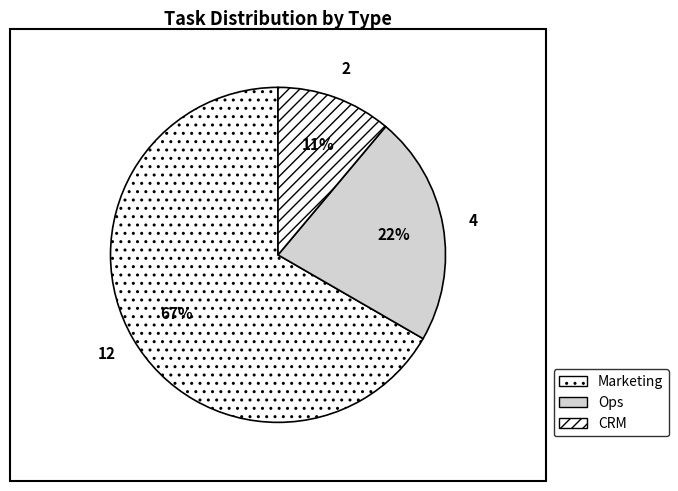

What is the majority slice?

Marketing